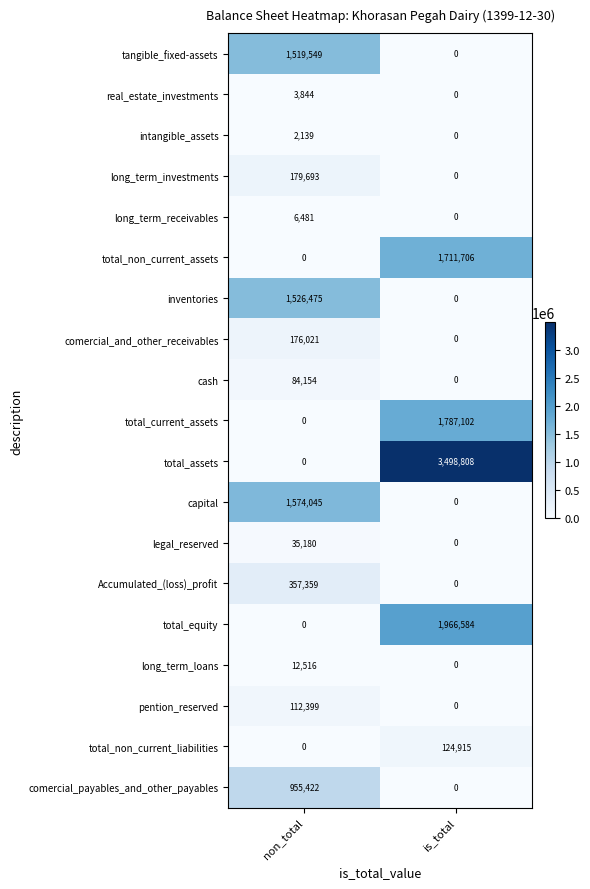

At which label is tangible_fixed-assets closest to 759774?

is_total